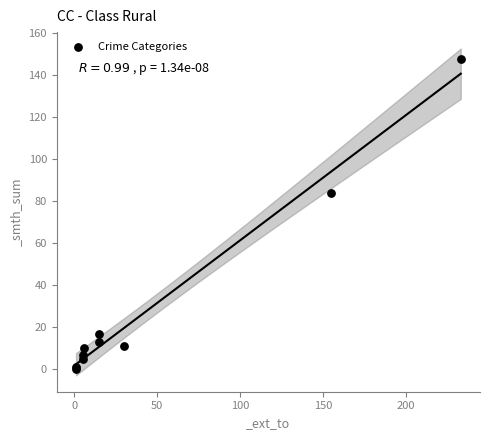

What Y value in the scatter plot is closest to 74?

84